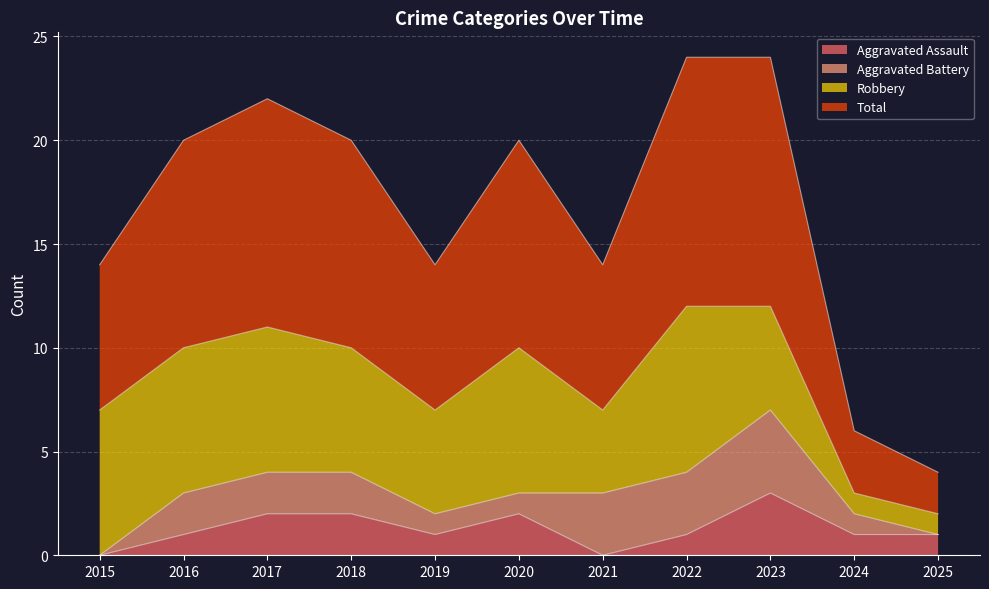

True or false: Aggravated Assault and Total cross at least once.

False